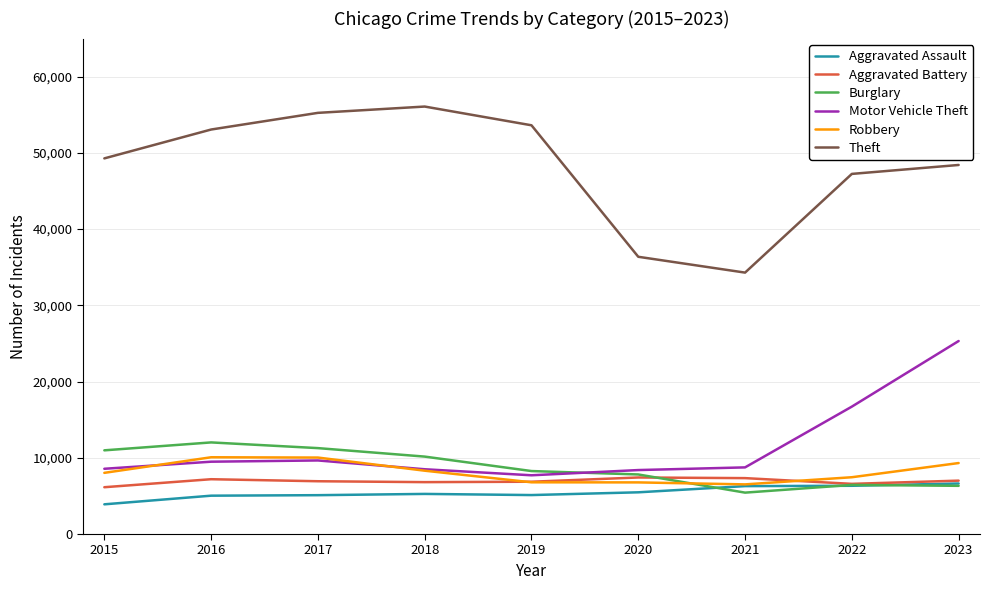

True or false: Theft and Aggravated Assault intersect in this chart.

False